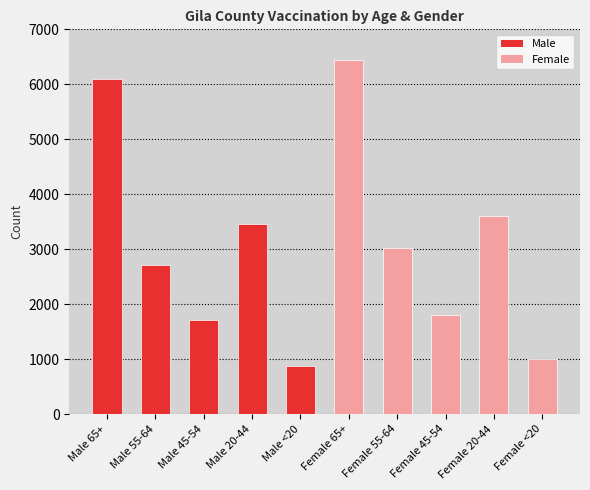

Reading left to right, list all the values displayed in this chart.

Male 65+=6091	Male 55-64=2712	Male 45-54=1711	Male 20-44=3462	Male <20=872	Female 65+=6440	Female 55-64=3028	Female 45-54=1802	Female 20-44=3606	Female <20=994